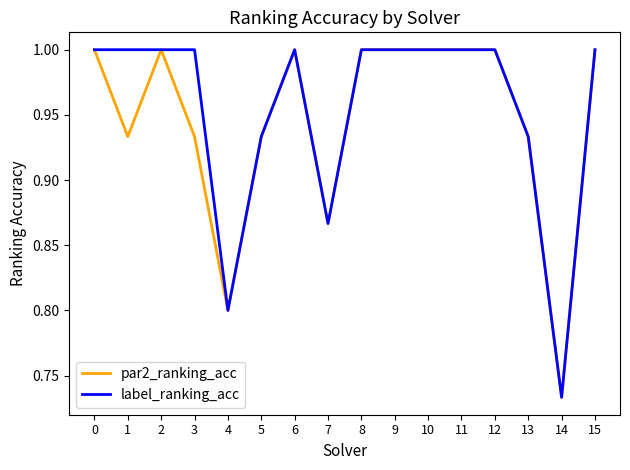

Where is the first local maximum for par2_ranking_acc?

2